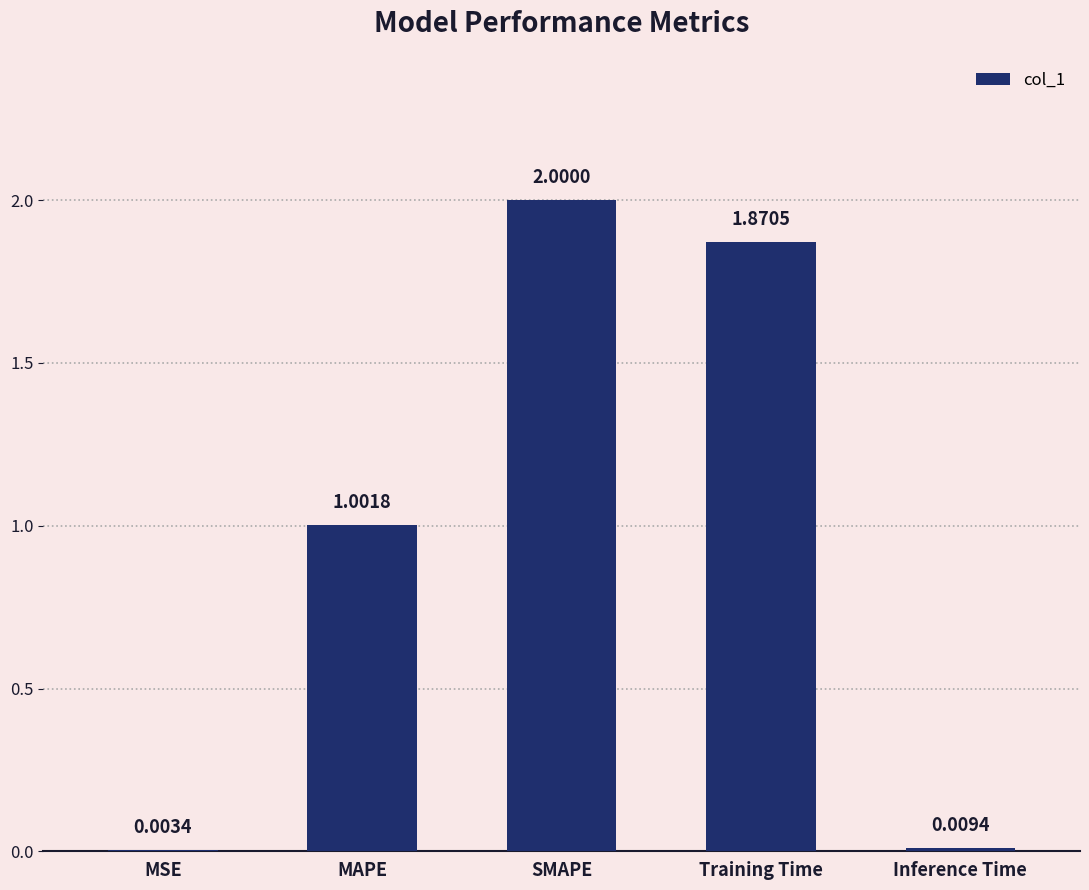

How many data points does each series have?

5